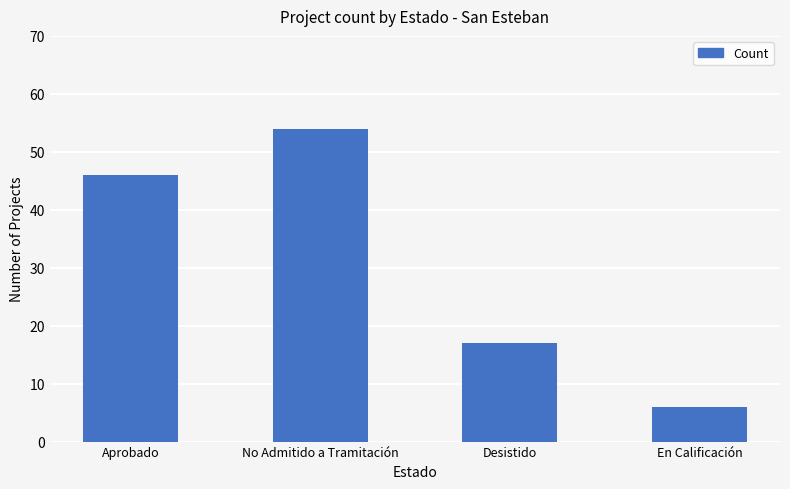

What is the minimum value shown in the chart?

6